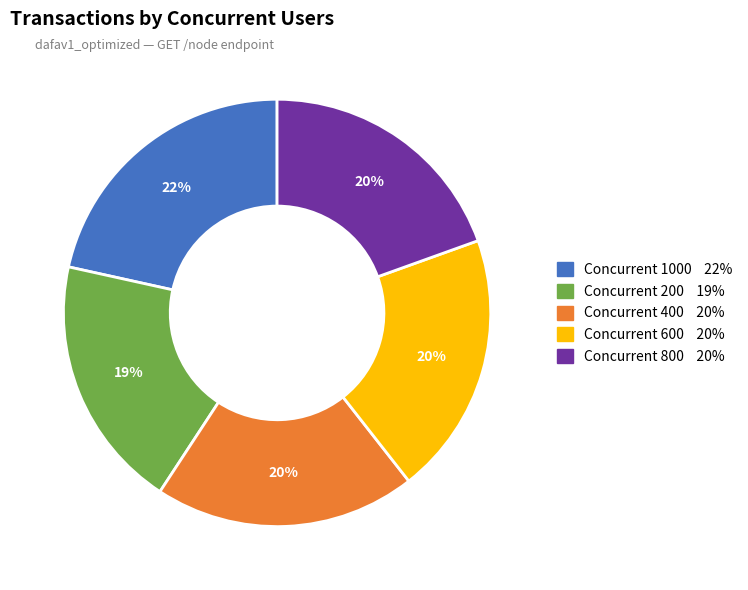

To the nearest percent, what is the average slice percentage?

20%